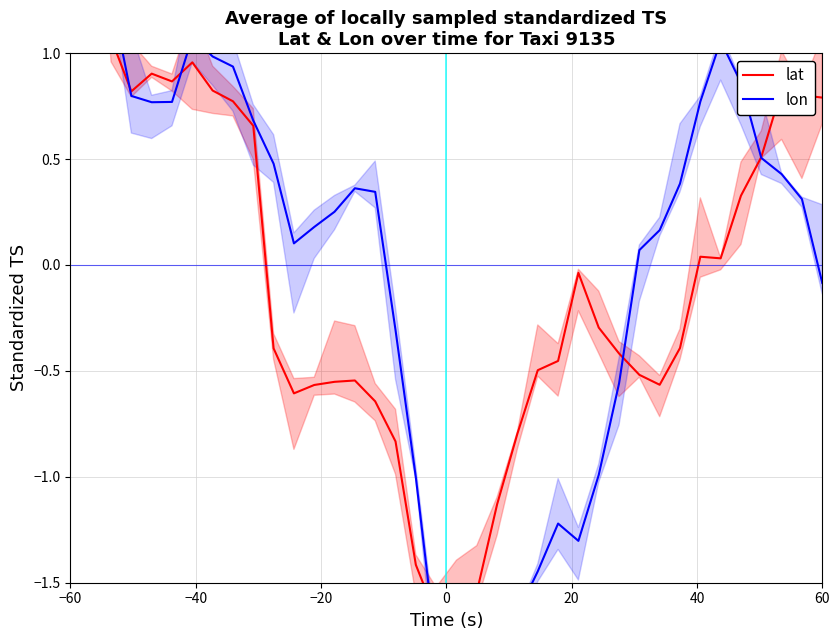

Where does the lon series first go above 0?

−60